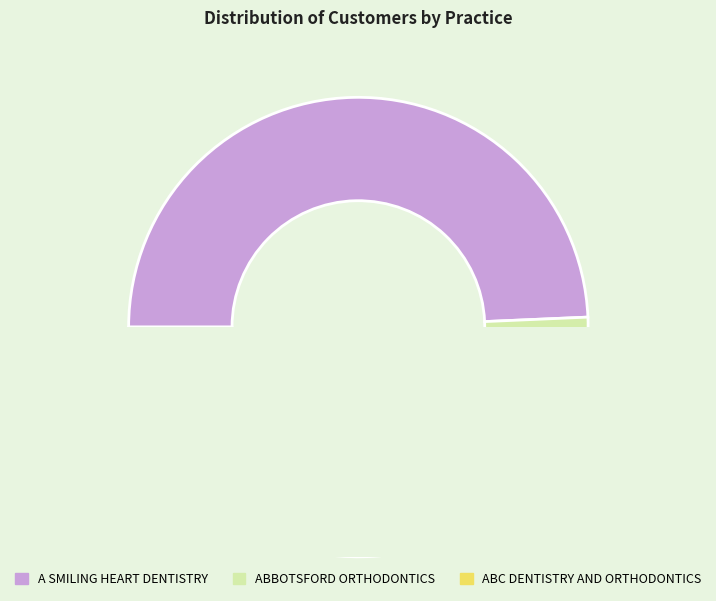

Is the sum of A SMILING HEART DENTISTRY and ABBOTSFORD ORTHODONTICS greater than half?

Yes